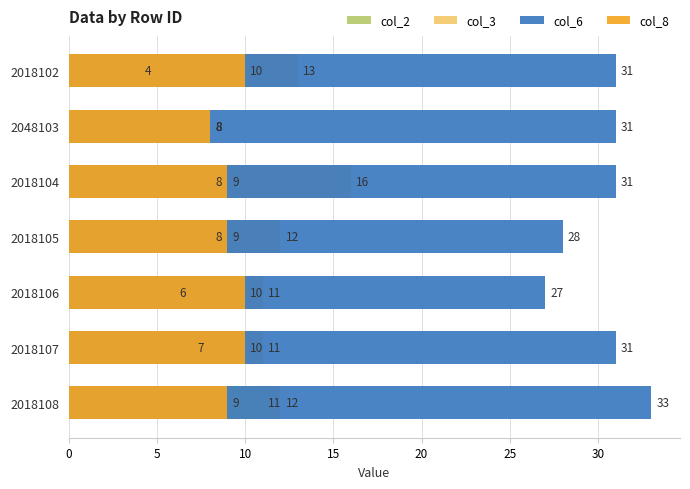

Count the col_3 values in the range 11 to 13.

5